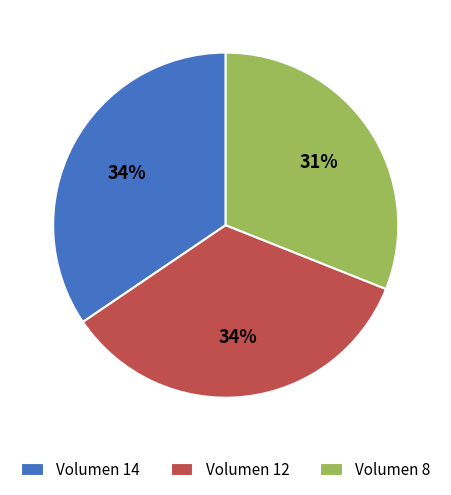

How many slices are in this pie chart?

3